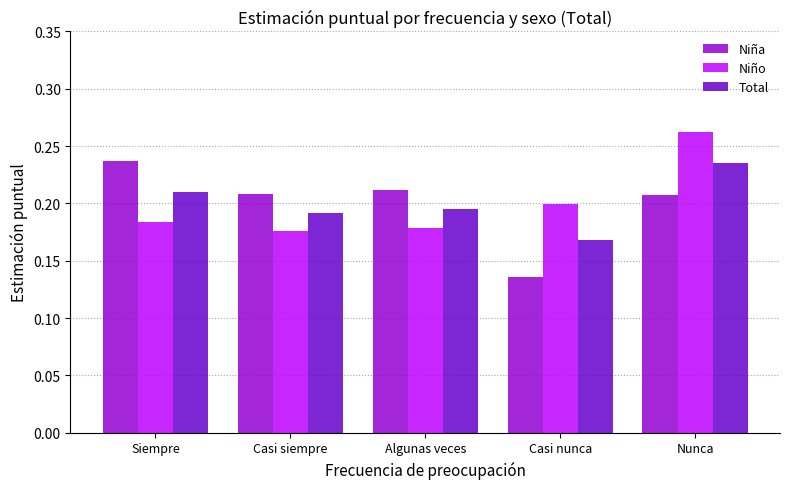

Is the value of Niña at Casi siempre greater than the value of Niño at Casi siempre?

Yes